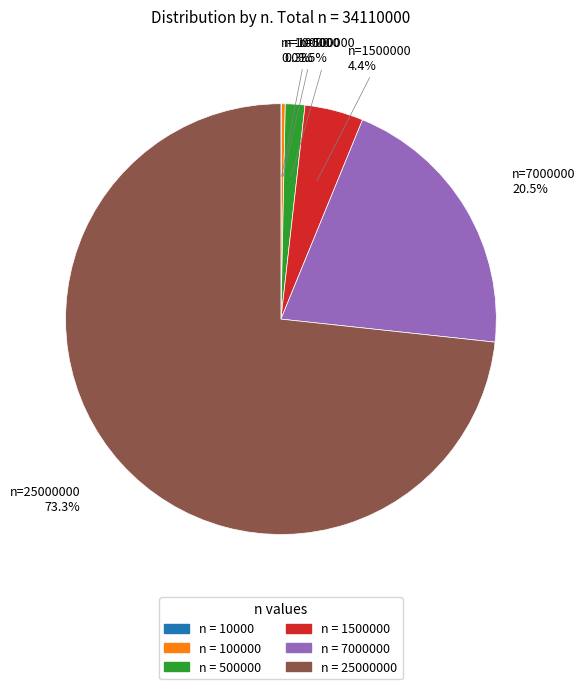

Is there any slice that represents more than half of the pie?

Yes